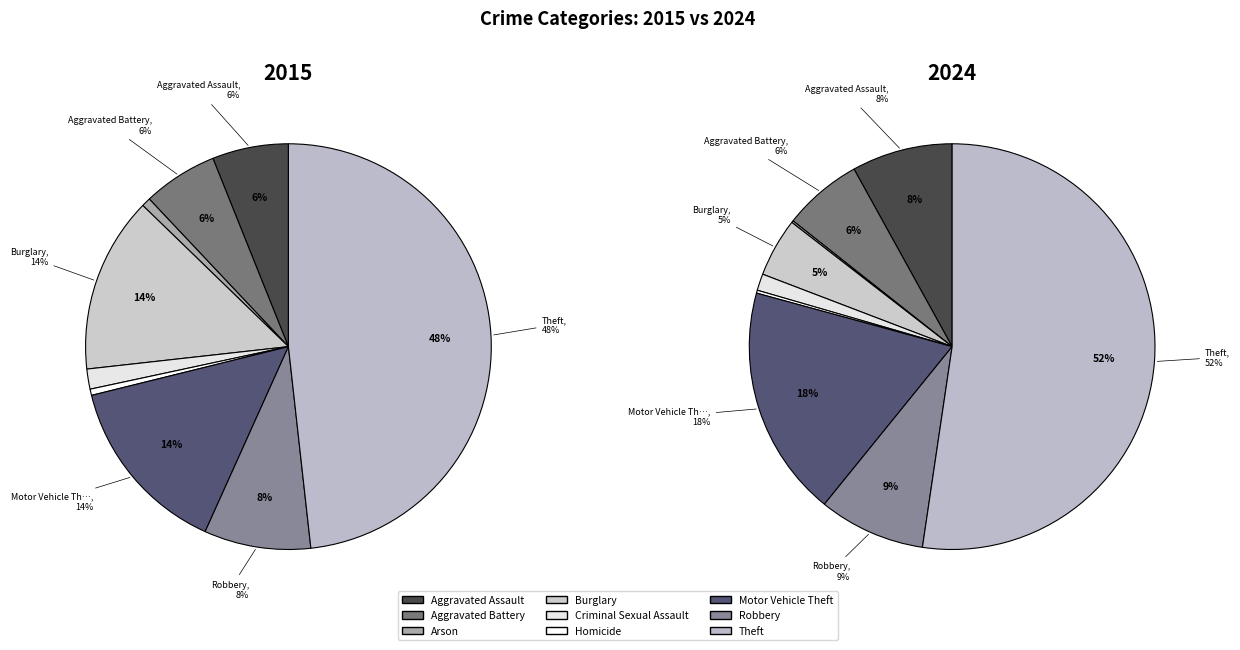

Does Robbery account for over 50% of the chart?

No